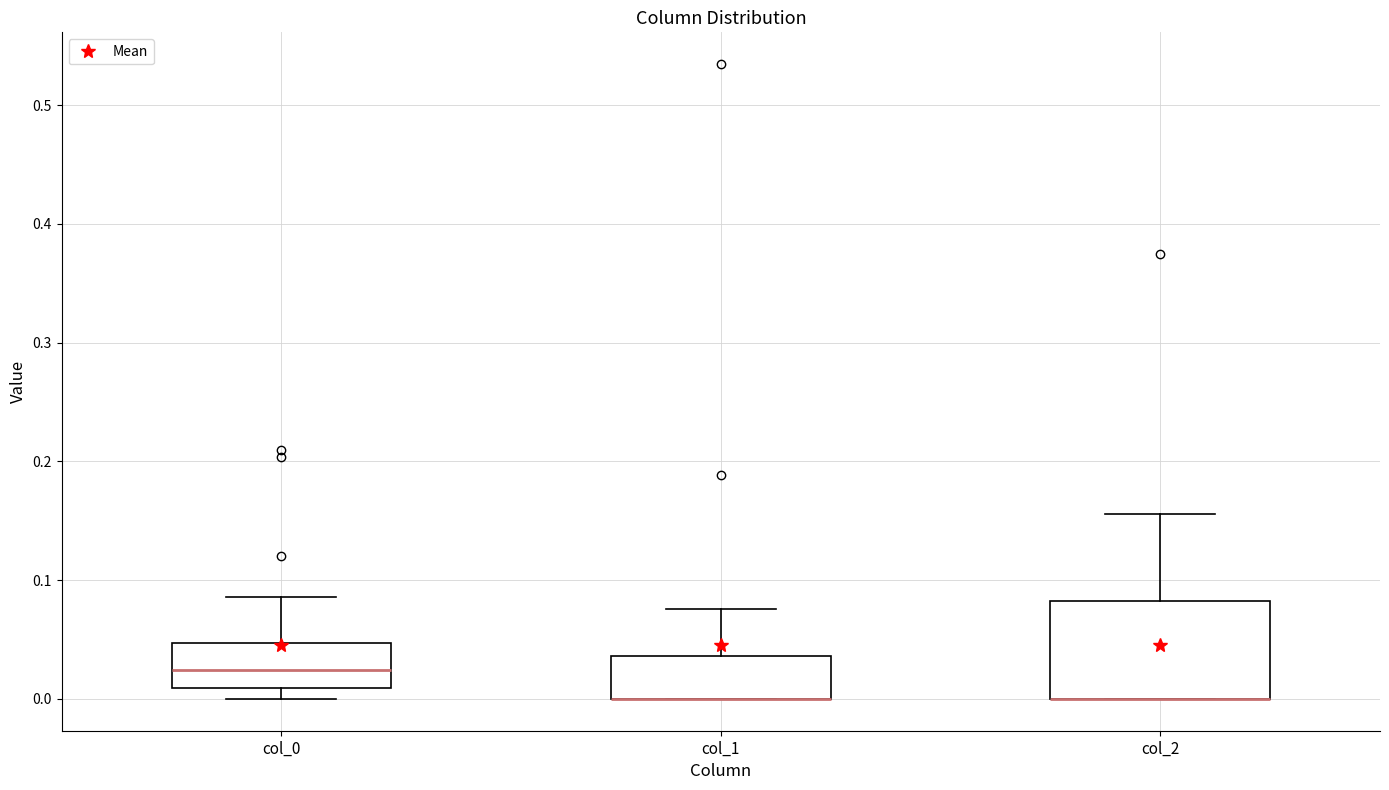

Where is the upper edge of the box for col_2 on the y-axis? The values are not printed on the chart, so give them approximately, as read against the axis.

0.08